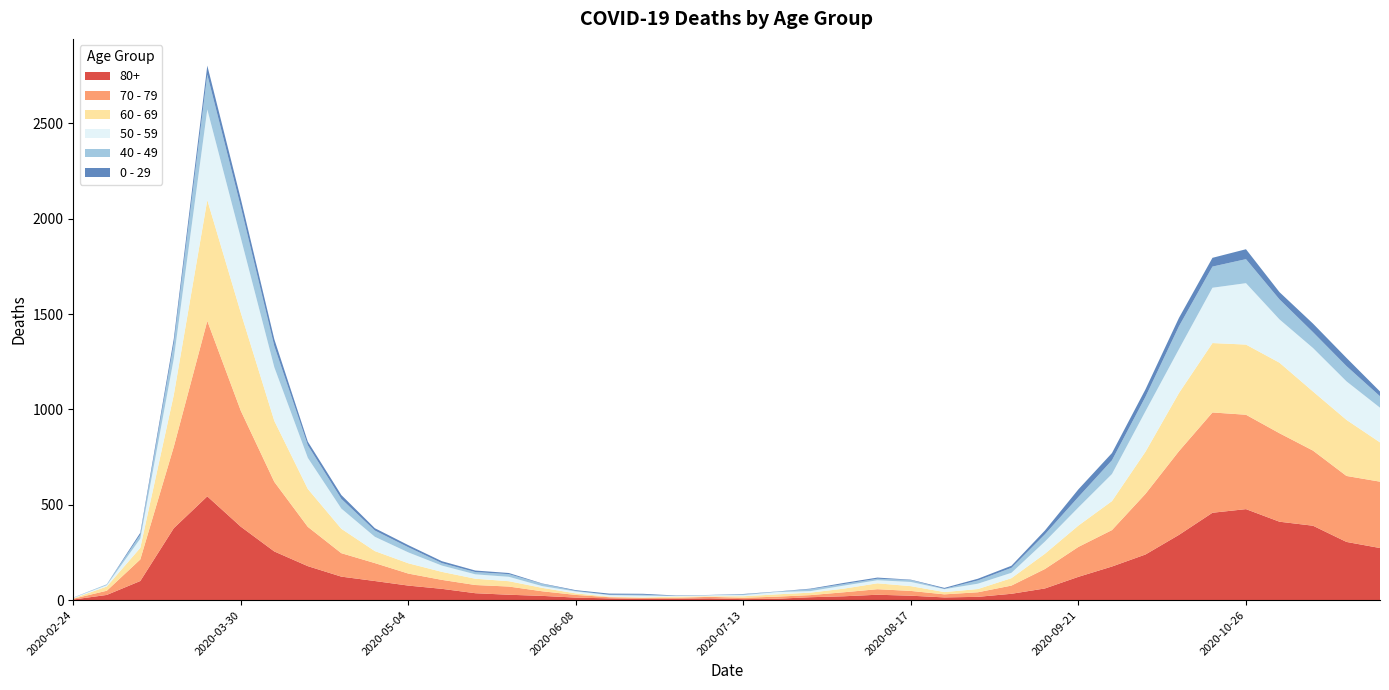

Reading left to right, list all the values displayed in this chart.

80+: 2020-02-24=3	2020-03-02=27	2020-03-09=100	2020-03-16=377	2020-03-23=544	2020-03-30=385	2020-04-06=255	2020-04-13=178	2020-04-20=123	2020-04-27=100	2020-05-04=76	2020-05-11=59	2020-05-18=36	2020-05-25=28	2020-06-01=22	2020-06-08=13	2020-06-15=9	2020-06-22=6	2020-06-29=7	2020-07-06=9	2020-07-13=5	2020-07-20=7	2020-07-27=15	2020-08-03=20	2020-08-10=28	2020-08-17=23	2020-08-24=14	2020-08-31=17	2020-09-07=33	2020-09-14=61	2020-09-21=122	2020-09-28=176	2020-10-05=239	2020-10-12=342	2020-10-19=458	2020-10-26=477	2020-11-02=411	2020-11-09=390	2020-11-16=305	2020-11-23=273
70 - 79: 2020-02-24=4	2020-03-02=22	2020-03-09=113	2020-03-16=427	2020-03-23=920	2020-03-30=608	2020-04-06=365	2020-04-13=206	2020-04-20=123	2020-04-27=94	2020-05-04=63	2020-05-11=47	2020-05-18=43	2020-05-25=43	2020-06-01=24	2020-06-08=14	2020-06-15=6	2020-06-22=5	2020-06-29=5	2020-07-06=8	2020-07-13=7	2020-07-20=11	2020-07-27=11	2020-08-03=21	2020-08-10=29	2020-08-17=25	2020-08-24=16	2020-08-31=24	2020-09-07=43	2020-09-14=102	2020-09-21=157	2020-09-28=191	2020-10-05=318	2020-10-12=439	2020-10-19=526	2020-10-26=495	2020-11-02=464	2020-11-09=394	2020-11-16=346	2020-11-23=348
60 - 69: 2020-02-24=2	2020-03-02=22	2020-03-09=61	2020-03-16=272	2020-03-23=634	2020-03-30=514	2020-04-06=320	2020-04-13=199	2020-04-20=128	2020-04-27=63	2020-05-04=54	2020-05-11=42	2020-05-18=33	2020-05-25=28	2020-06-01=18	2020-06-08=8	2020-06-15=3	2020-06-22=3	2020-06-29=6	2020-07-06=3	2020-07-13=8	2020-07-20=12	2020-07-27=13	2020-08-03=19	2020-08-10=31	2020-08-17=25	2020-08-24=12	2020-08-31=17	2020-09-07=39	2020-09-14=80	2020-09-21=112	2020-09-28=152	2020-10-05=221	2020-10-12=305	2020-10-19=364	2020-10-26=368	2020-11-02=370	2020-11-09=310	2020-11-16=294	2020-11-23=206
50 - 59: 2020-02-24=3	2020-03-02=7	2020-03-09=48	2020-03-16=190	2020-03-23=475	2020-03-30=392	2020-04-06=281	2020-04-13=163	2020-04-20=106	2020-04-27=75	2020-05-04=57	2020-05-11=33	2020-05-18=23	2020-05-25=23	2020-06-01=9	2020-06-08=10	2020-06-15=8	2020-06-22=9	2020-06-29=3	2020-07-06=5	2020-07-13=6	2020-07-20=12	2020-07-27=8	2020-08-03=16	2020-08-10=16	2020-08-17=22	2020-08-24=15	2020-08-31=28	2020-09-07=28	2020-09-14=64	2020-09-21=95	2020-09-28=142	2020-10-05=212	2020-10-12=230	2020-10-19=290	2020-10-26=322	2020-11-02=227	2020-11-09=228	2020-11-16=202	2020-11-23=182
40 - 49: 2020-02-24=0	2020-03-02=5	2020-03-09=21	2020-03-16=79	2020-03-23=183	2020-03-30=163	2020-04-06=111	2020-04-13=66	2020-04-20=51	2020-04-27=33	2020-05-04=27	2020-05-11=13	2020-05-18=12	2020-05-25=14	2020-06-01=12	2020-06-08=3	2020-06-15=2	2020-06-22=5	2020-06-29=1	2020-07-06=1	2020-07-13=4	2020-07-20=2	2020-07-27=10	2020-08-03=8	2020-08-10=8	2020-08-17=10	2020-08-24=2	2020-08-31=17	2020-09-07=26	2020-09-14=38	2020-09-21=55	2020-09-28=72	2020-10-05=76	2020-10-12=120	2020-10-19=111	2020-10-26=126	2020-11-02=105	2020-11-09=83	2020-11-16=80	2020-11-23=60
0 - 29: 2020-02-24=1	2020-03-02=0	2020-03-09=10	2020-03-16=25	2020-03-23=47	2020-03-30=42	2020-04-06=36	2020-04-13=19	2020-04-20=20	2020-04-27=12	2020-05-04=11	2020-05-11=10	2020-05-18=8	2020-05-25=6	2020-06-01=2	2020-06-08=4	2020-06-15=6	2020-06-22=5	2020-06-29=2	2020-07-06=1	2020-07-13=2	2020-07-20=1	2020-07-27=3	2020-08-03=6	2020-08-10=6	2020-08-17=2	2020-08-24=5	2020-08-31=9	2020-09-07=11	2020-09-14=20	2020-09-21=40	2020-09-28=38	2020-10-05=39	2020-10-12=44	2020-10-19=46	2020-10-26=52	2020-11-02=38	2020-11-09=45	2020-11-16=43	2020-11-23=25